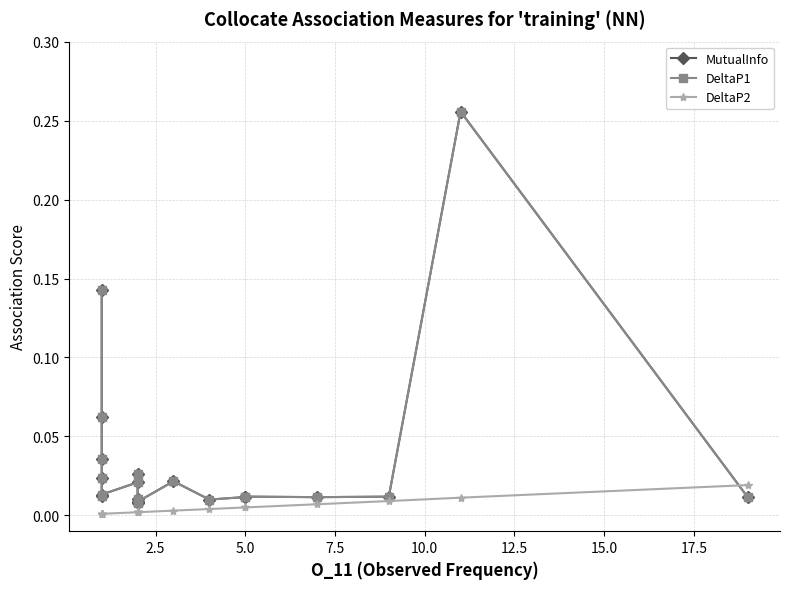

What is the maximum value shown in the chart?

0.3